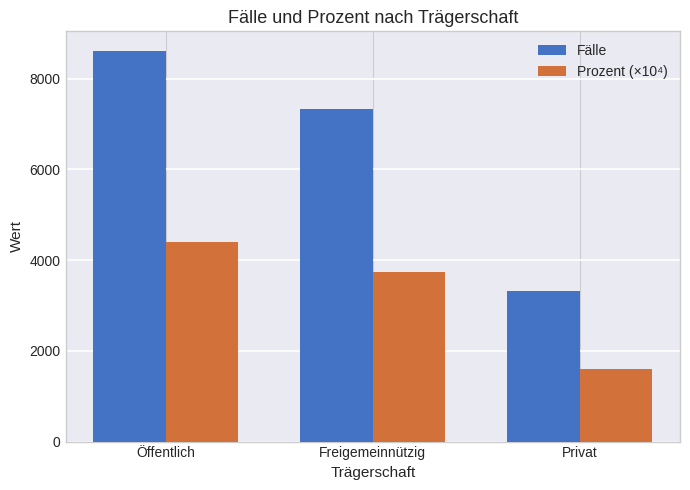

Read the Prozent (×10⁴) value at Öffentlich.

4394.1